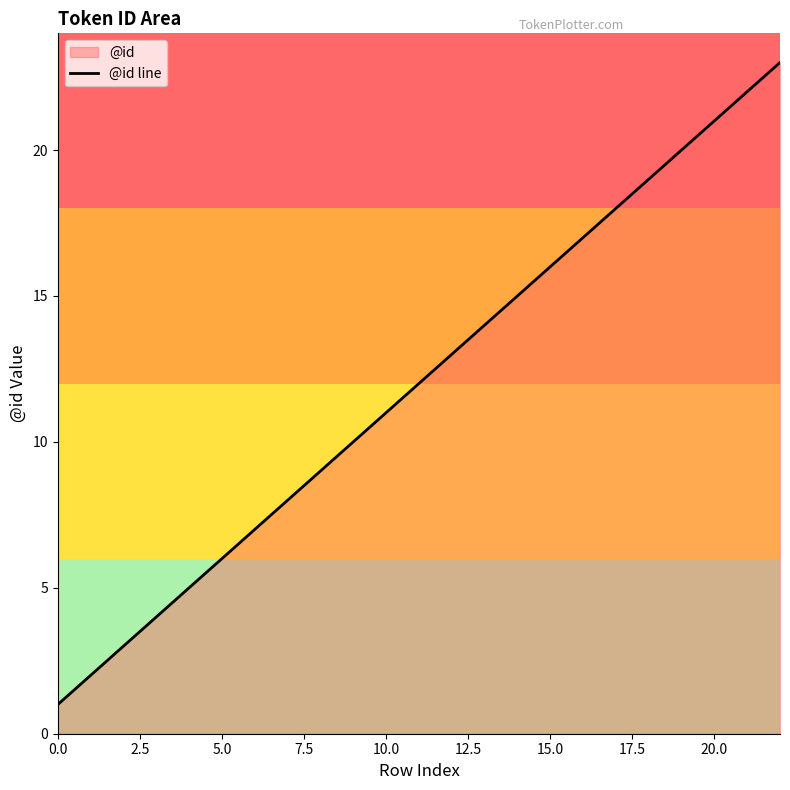

How many lines are shown in the chart?

1